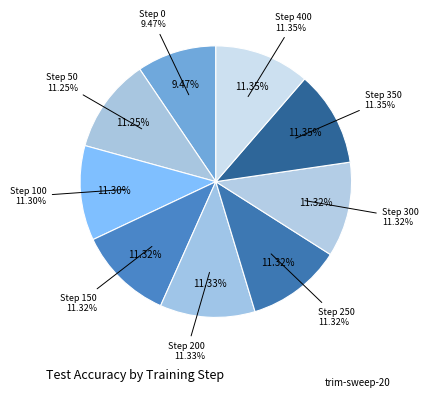

Between Step 0 and Step 100, which is larger?

Step 100